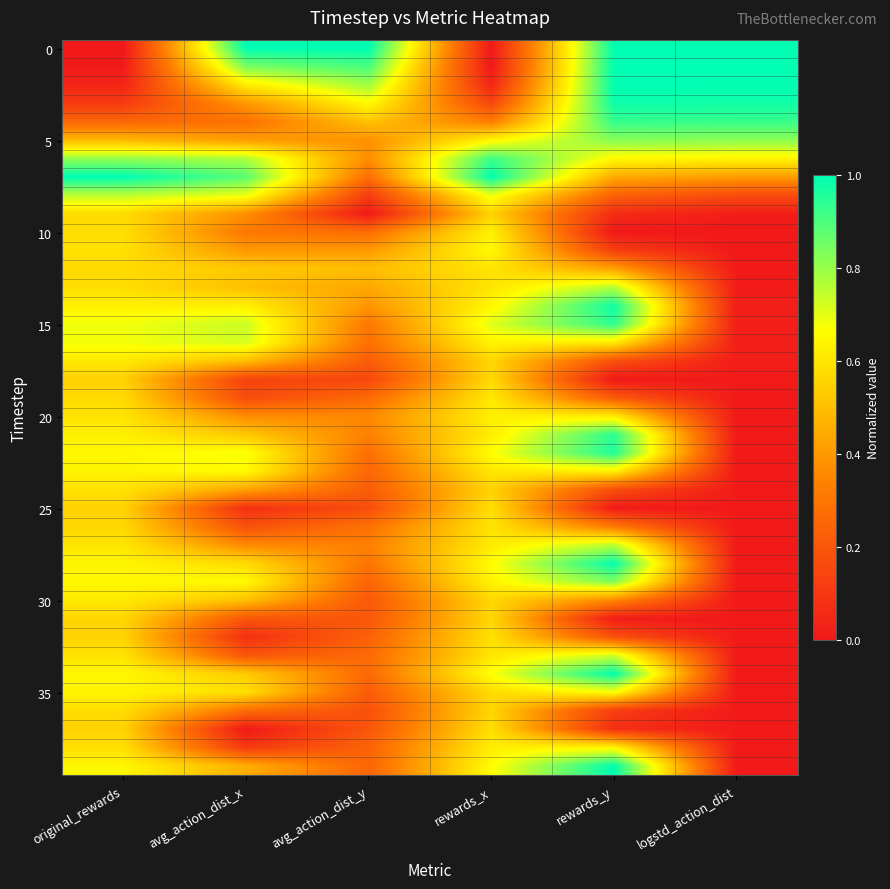

At which category is the sum across all series the highest?

rewards_x